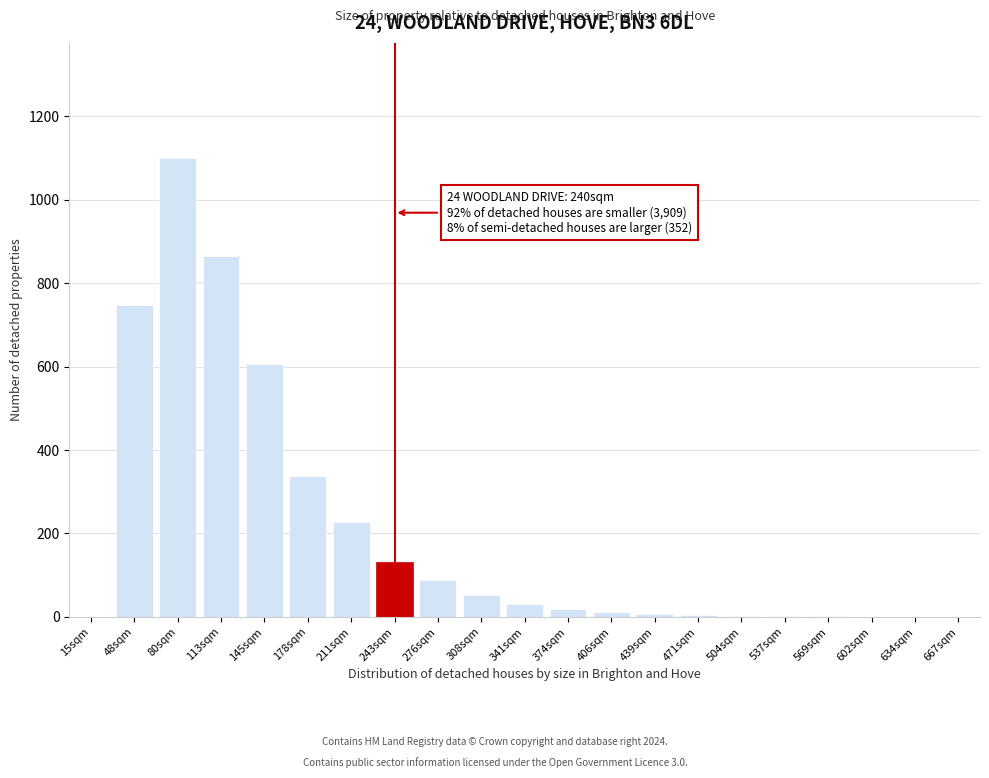

What value does the data have at 211sqm?

228